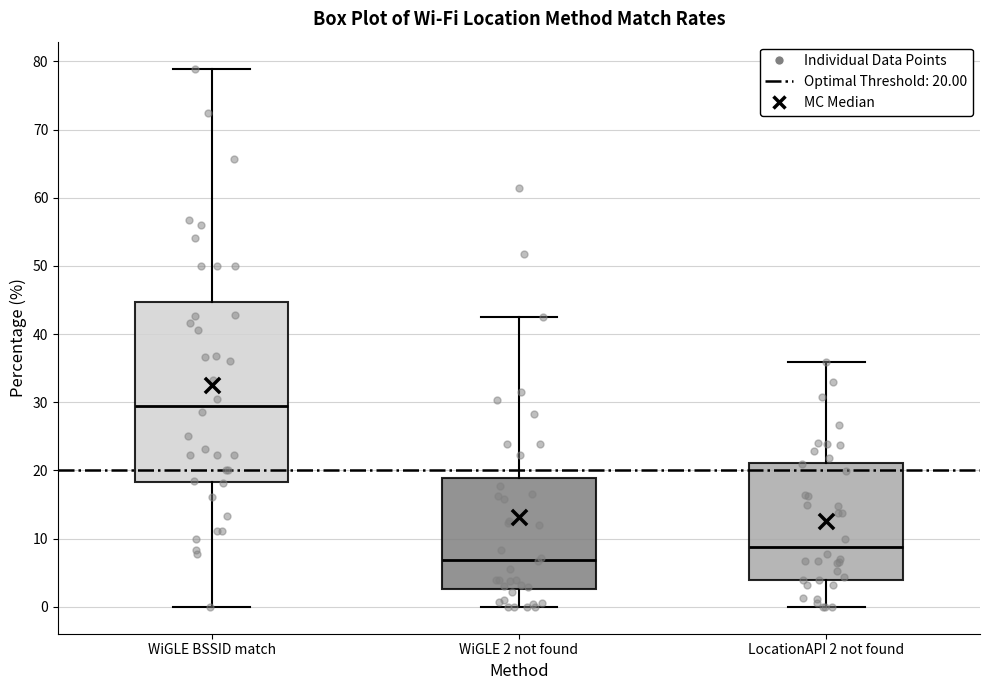

Which box is the tallest, from its lower edge to its upper edge?

WiGLE BSSID match